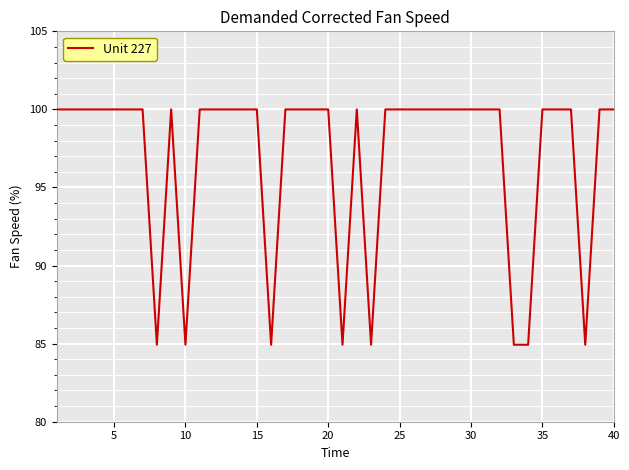

What is the difference between the maximum and minimum values?

15.1